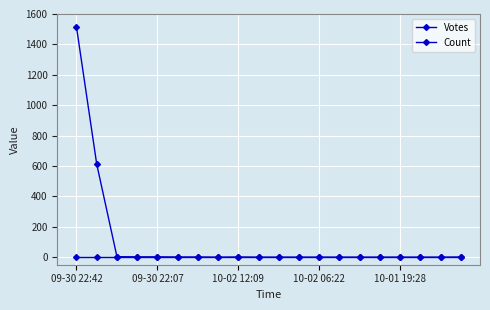

How many categories are shown in the chart?

20